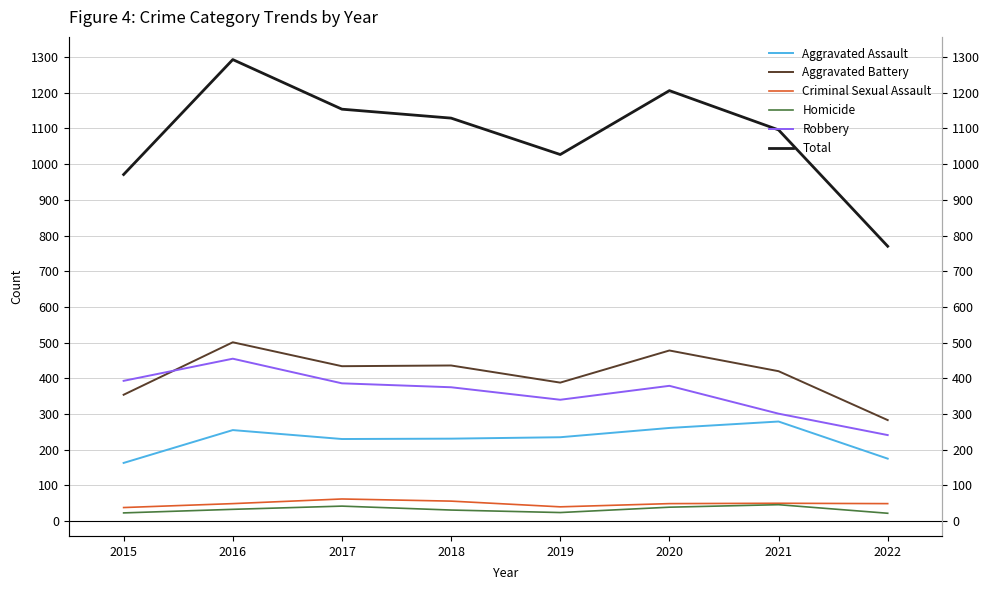

True or false: Homicide and Robbery cross at least once.

False